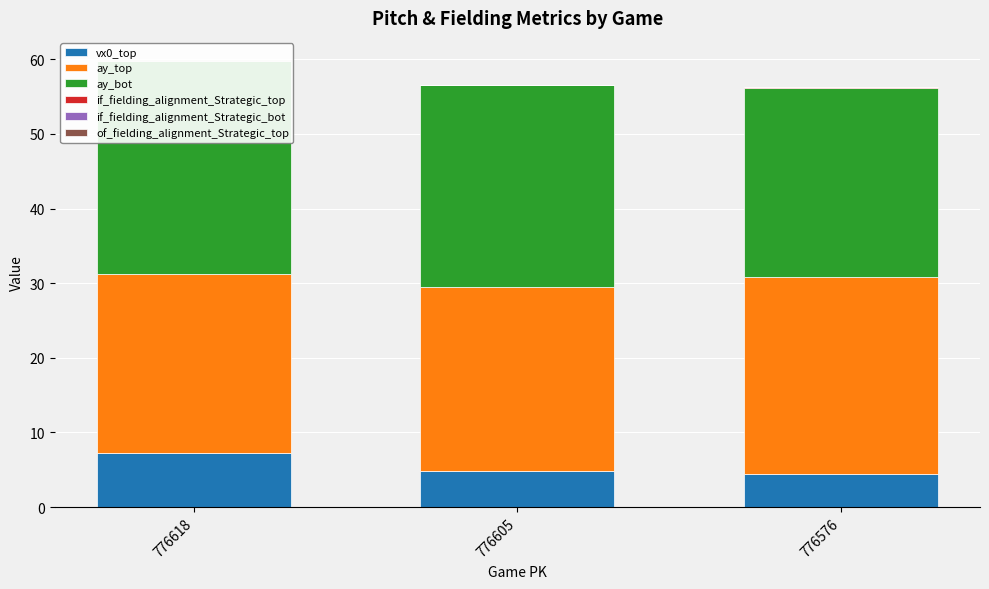

Reading left to right, transcribe all the data shown in this chart.

vx0_top: 7.2	4.8	4.4
ay_top: 24.0	24.7	26.4
ay_bot: 28.5	27.0	25.3
if_fielding_alignment_Strategic_top: 0.0	0.0	0.2
if_fielding_alignment_Strategic_bot: 0.0	0.0	0.0
of_fielding_alignment_Strategic_top: 0.1	0.0	0.0